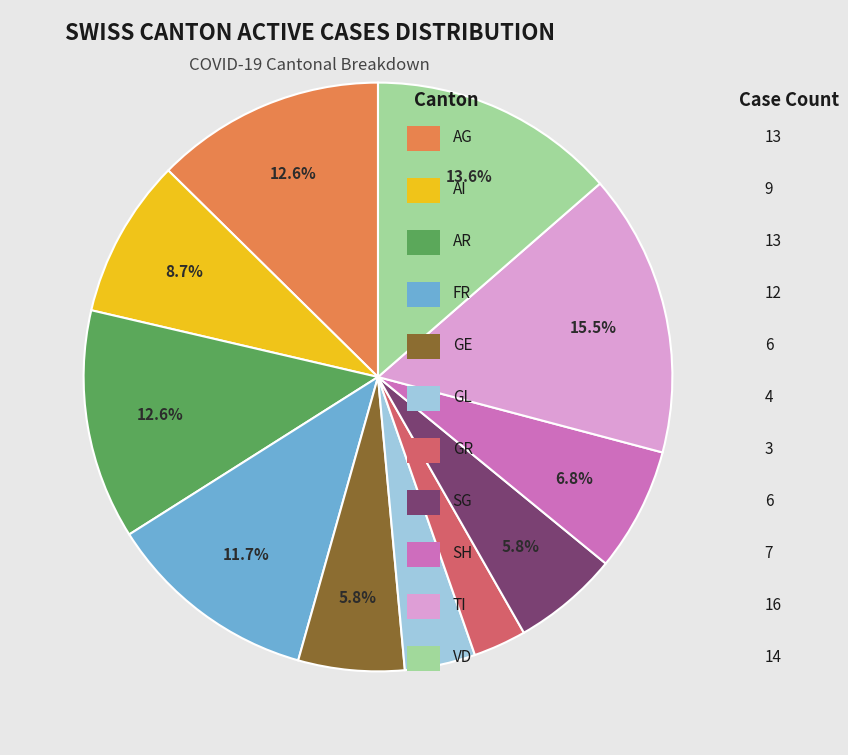

Is there a majority slice in this chart?

No